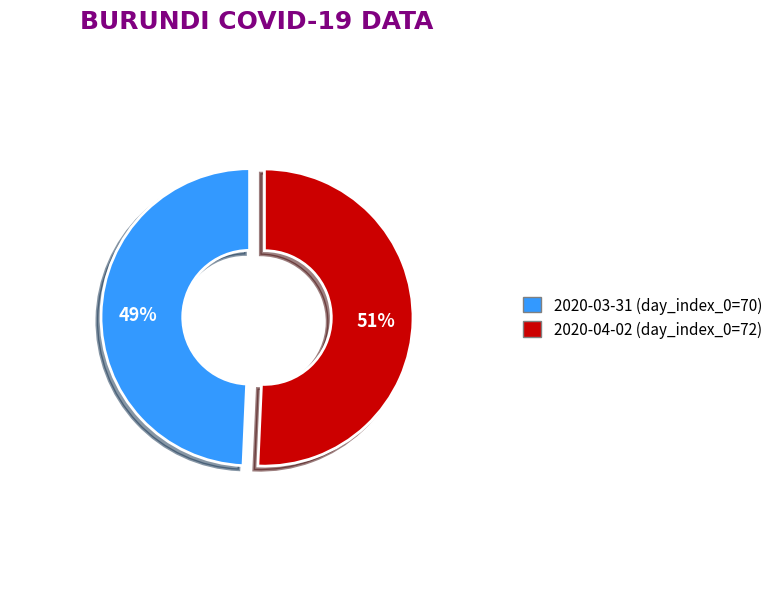

Combined, do 2020-04-02 (day_index_0=72) and 2020-03-31 (day_index_0=70) account for over 50%?

Yes